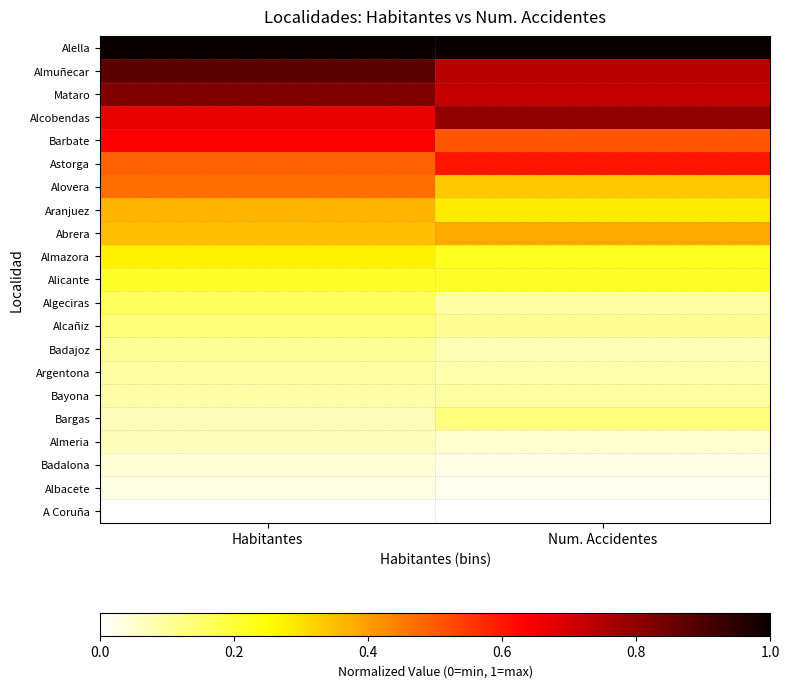

Reading right to left, list all the values displayed in this chart.

A Coruña: Num. Accidentes=0.0	Habitantes=0.0
Albacete: Num. Accidentes=0.0	Habitantes=0.0
Badalona: Num. Accidentes=0.0	Habitantes=0.0
Almeria: Num. Accidentes=0.0	Habitantes=0.1
Bargas: Num. Accidentes=0.1	Habitantes=0.1
Bayona: Num. Accidentes=0.1	Habitantes=0.1
Argentona: Num. Accidentes=0.1	Habitantes=0.1
Badajoz: Num. Accidentes=0.1	Habitantes=0.1
Alcañiz: Num. Accidentes=0.1	Habitantes=0.1
Algeciras: Num. Accidentes=0.1	Habitantes=0.2
Alicante: Num. Accidentes=0.2	Habitantes=0.2
Almazora: Num. Accidentes=0.2	Habitantes=0.3
Abrera: Num. Accidentes=0.4	Habitantes=0.3
Aranjuez: Num. Accidentes=0.3	Habitantes=0.4
Alovera: Num. Accidentes=0.3	Habitantes=0.5
Astorga: Num. Accidentes=0.6	Habitantes=0.5
Barbate: Num. Accidentes=0.5	Habitantes=0.6
Alcobendas: Num. Accidentes=0.8	Habitantes=0.7
Mataro: Num. Accidentes=0.7	Habitantes=0.8
Almuñecar: Num. Accidentes=0.7	Habitantes=0.9
Alella: Num. Accidentes=1.0	Habitantes=1.0